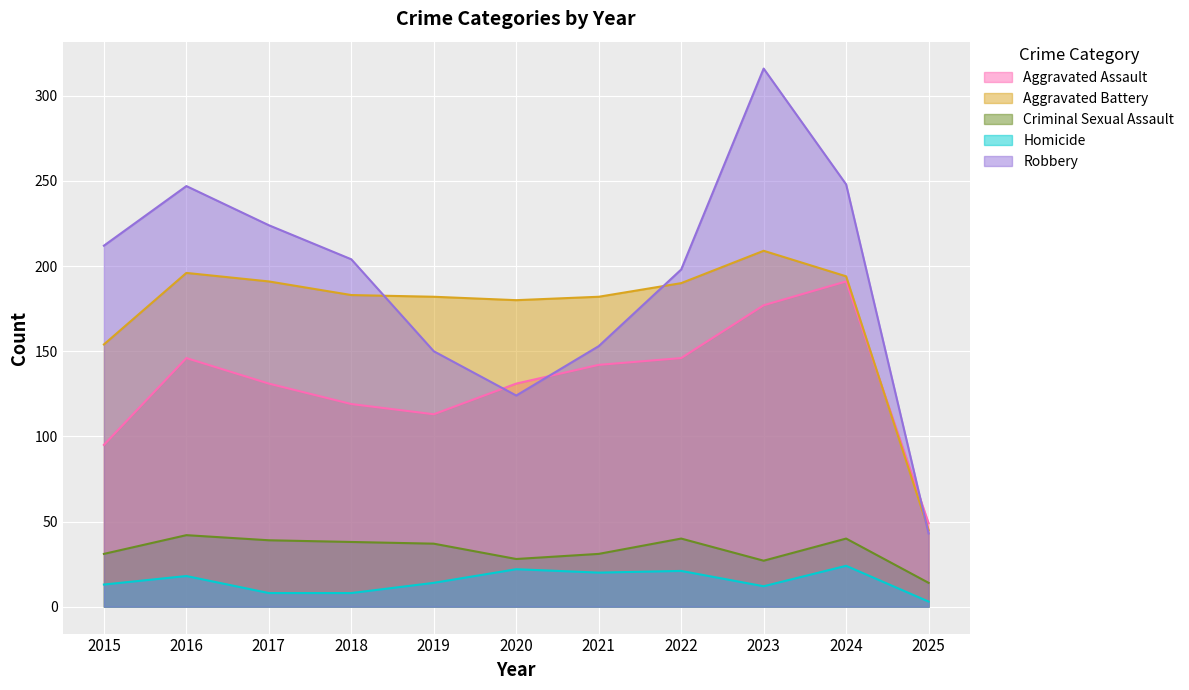

What is the total value across all series at 2020?

485